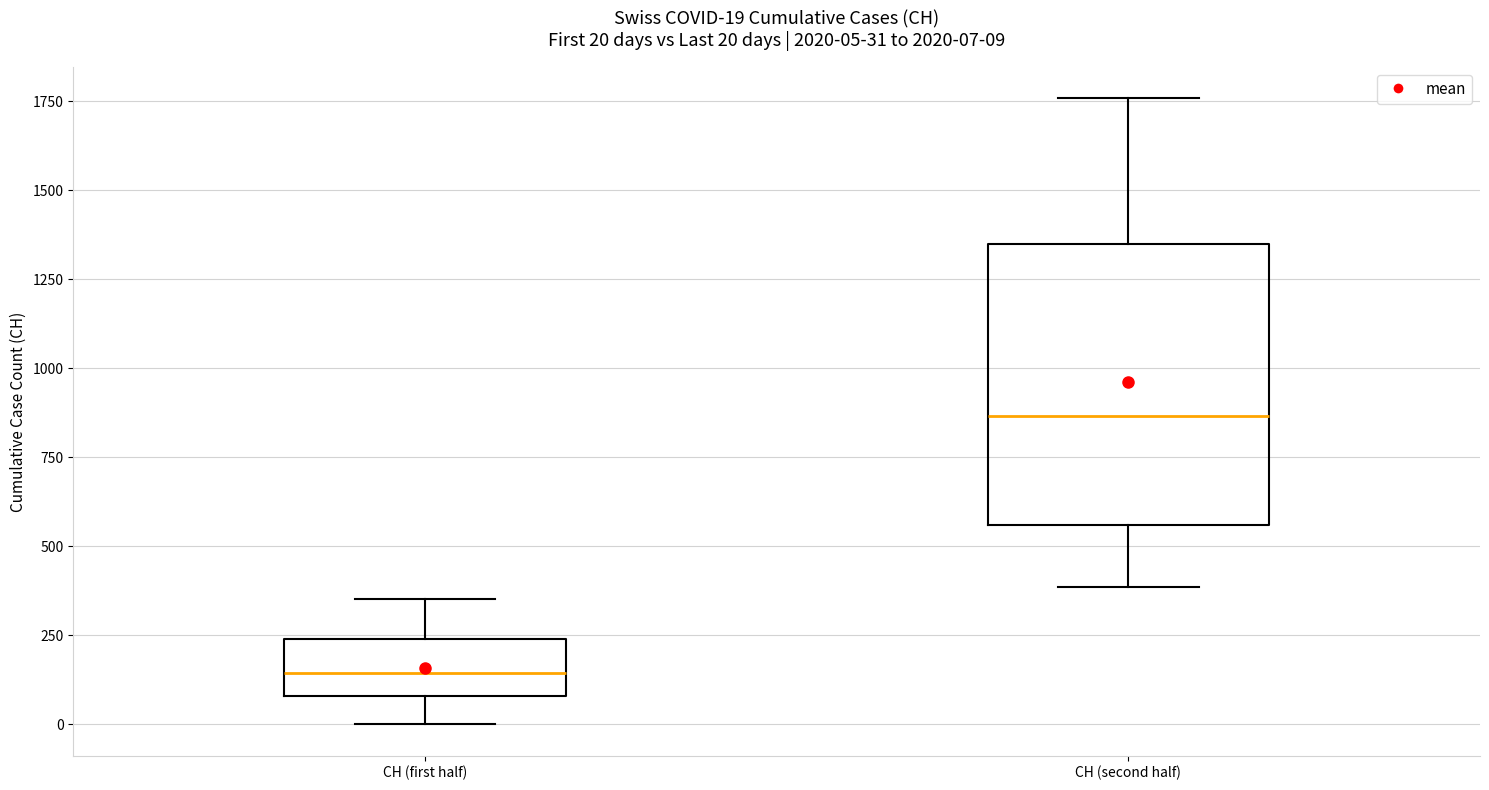

Which box's median line is the highest?

CH (second half)